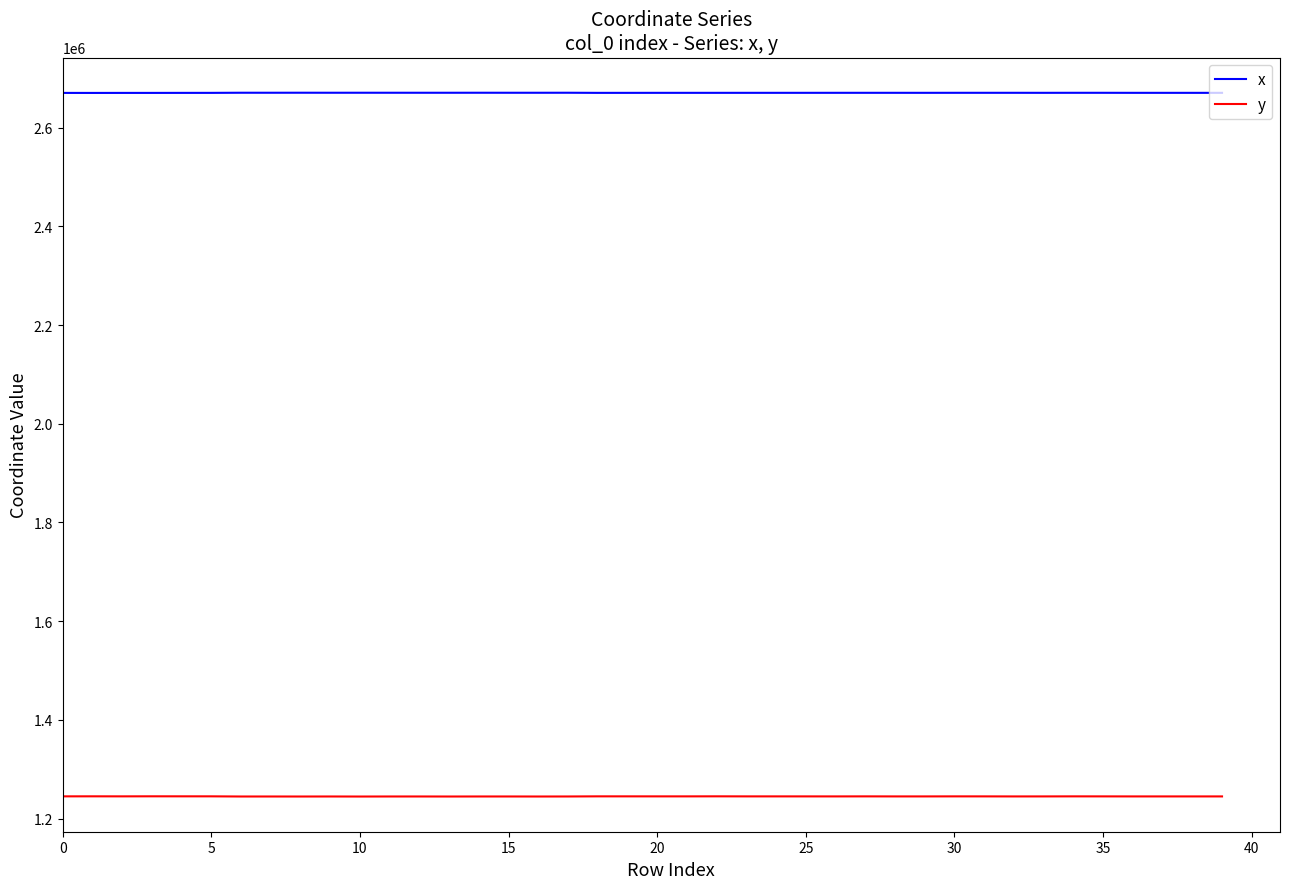

What is the maximum value shown in the chart?

2670568.6